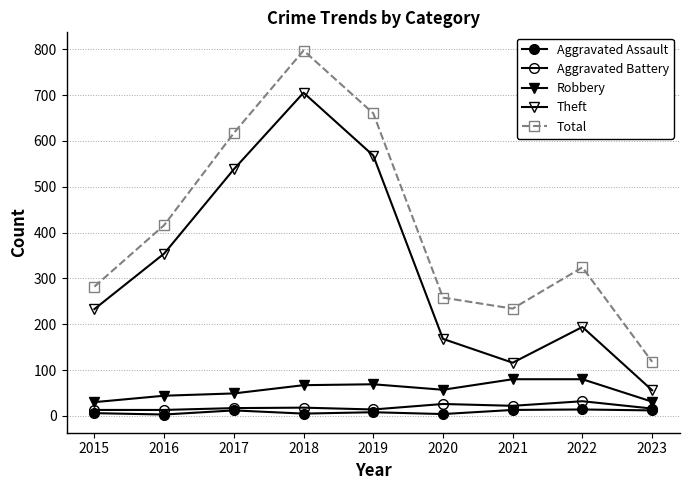

How many lines are shown in the chart?

5